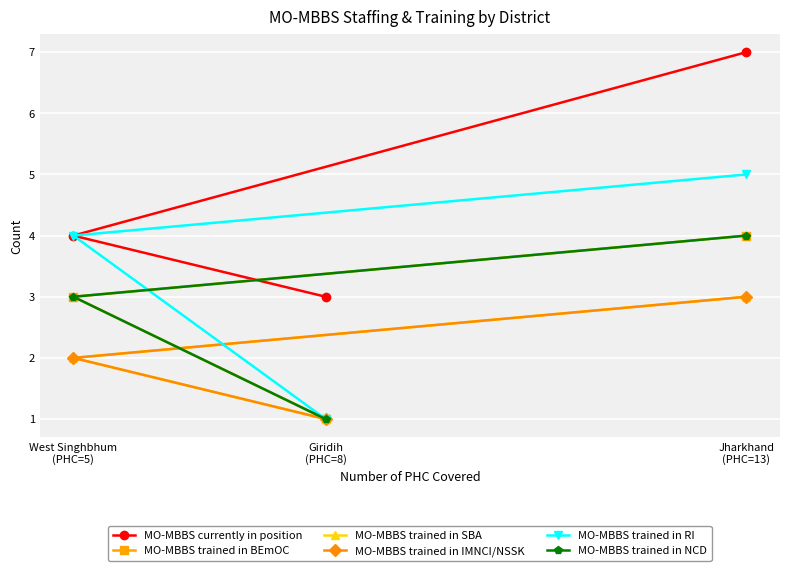

How many series are shown in this chart?

6